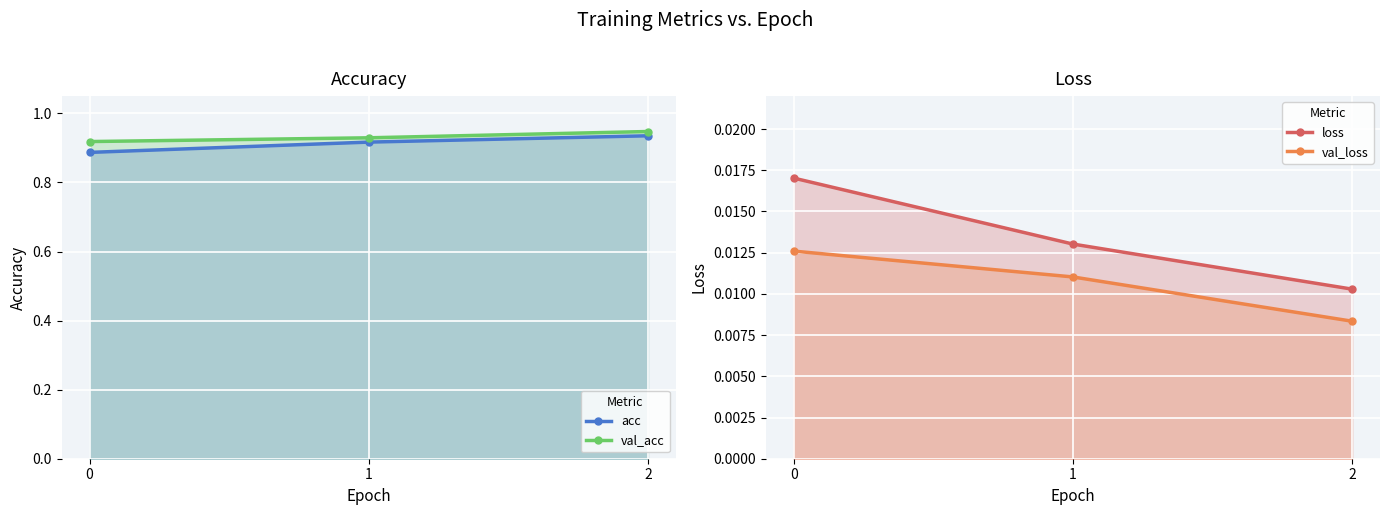

At 0, list the series in order from smallest to largest.

val_loss, loss, acc, val_acc